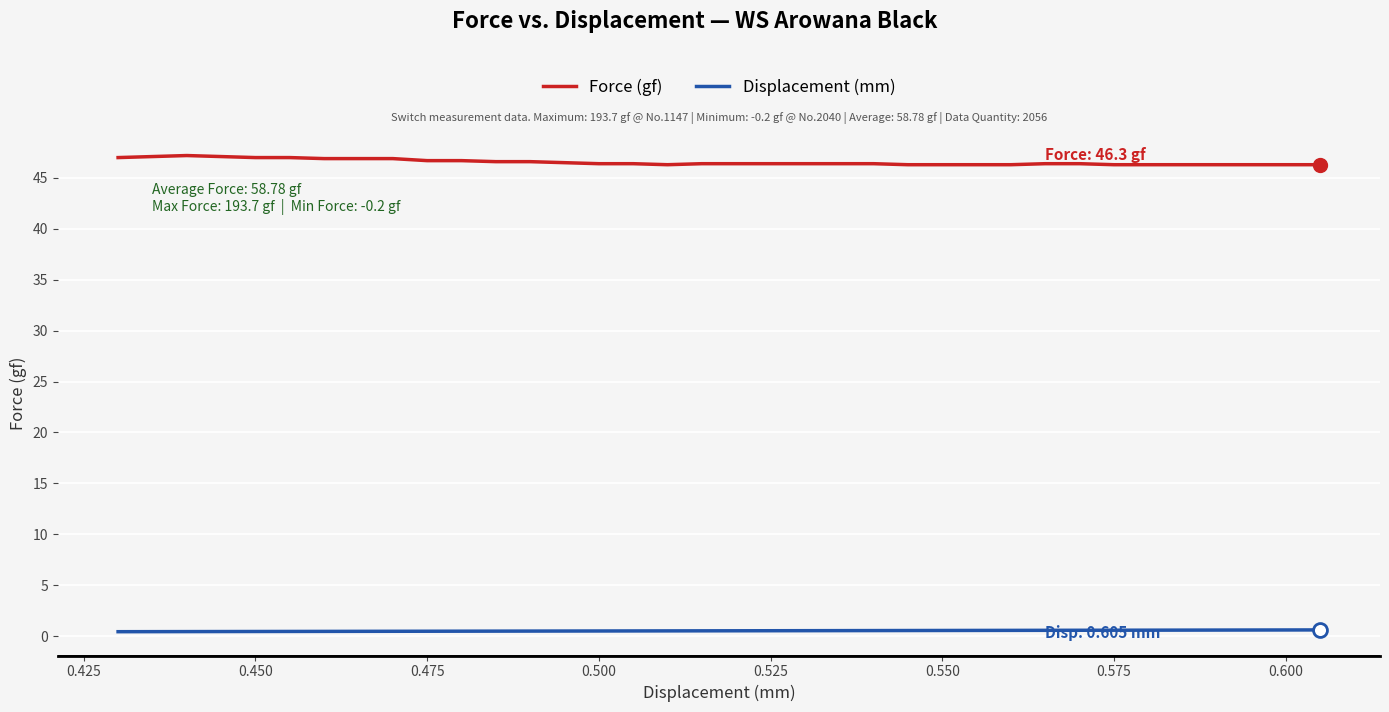

Which series has the widest spread of values?

Force (gf)